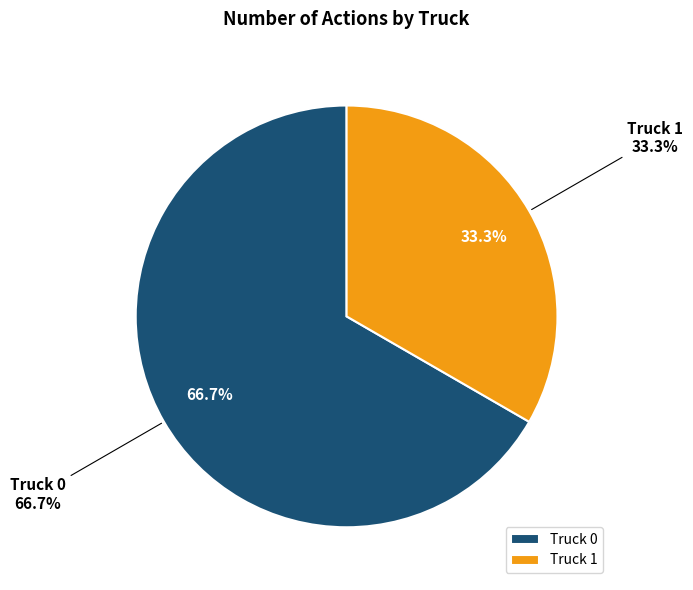

True or false: Truck 1 accounts for 33% of the total.

True